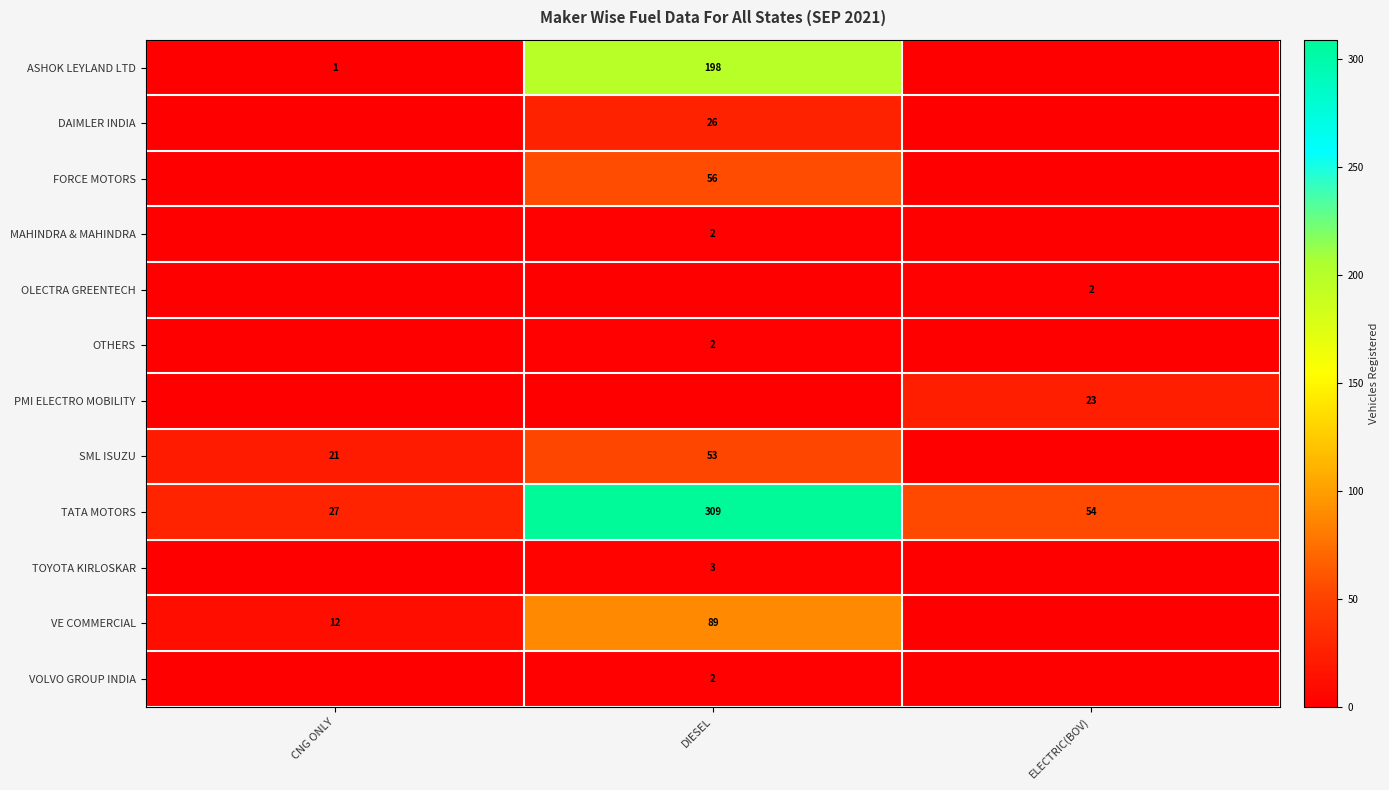

Is it true that VOLVO GROUP INDIA equals 2 at DIESEL?

True